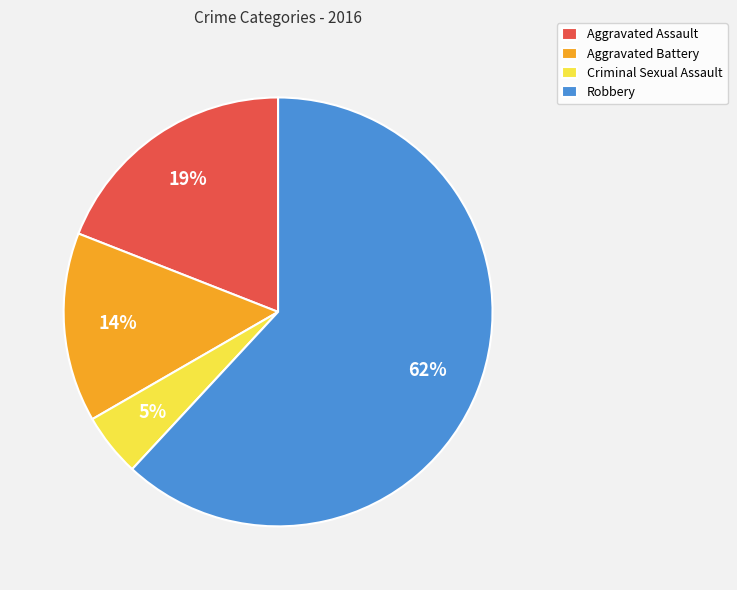

What percentage is the Criminal Sexual Assault slice, to the nearest percent?

5%